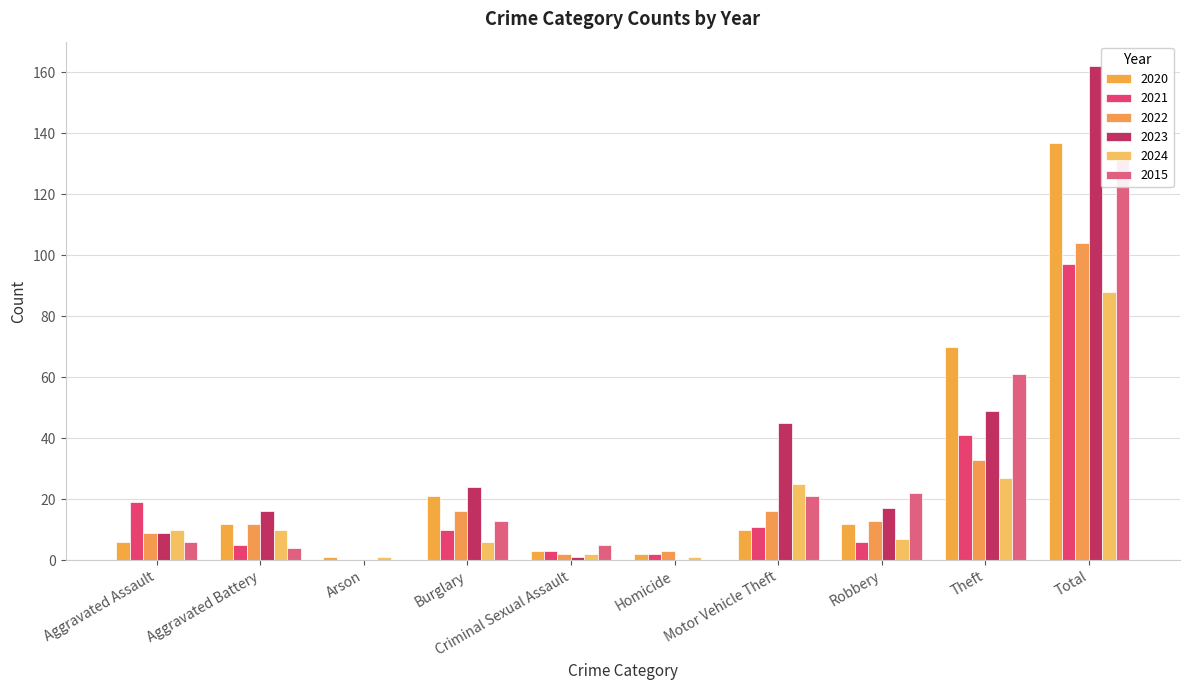

Is it true that 2020 equals 8 at Aggravated Assault?

False